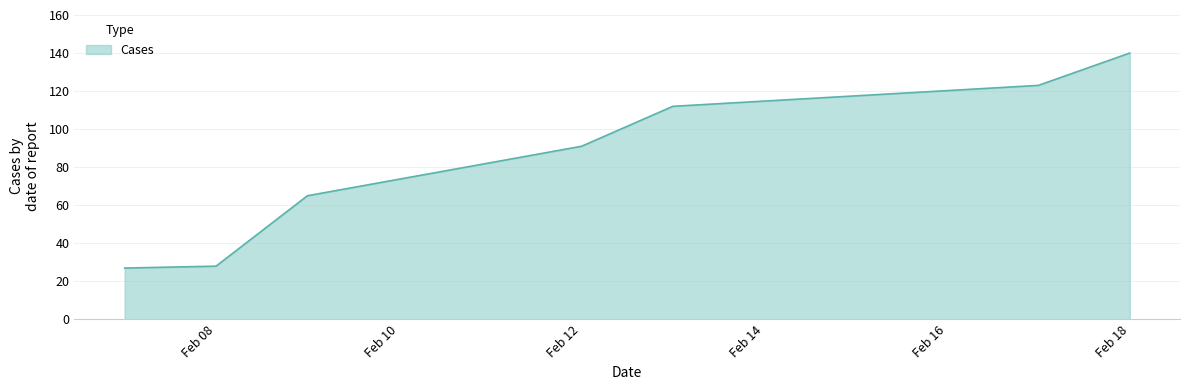

What is the difference between the maximum and second lowest values?

112